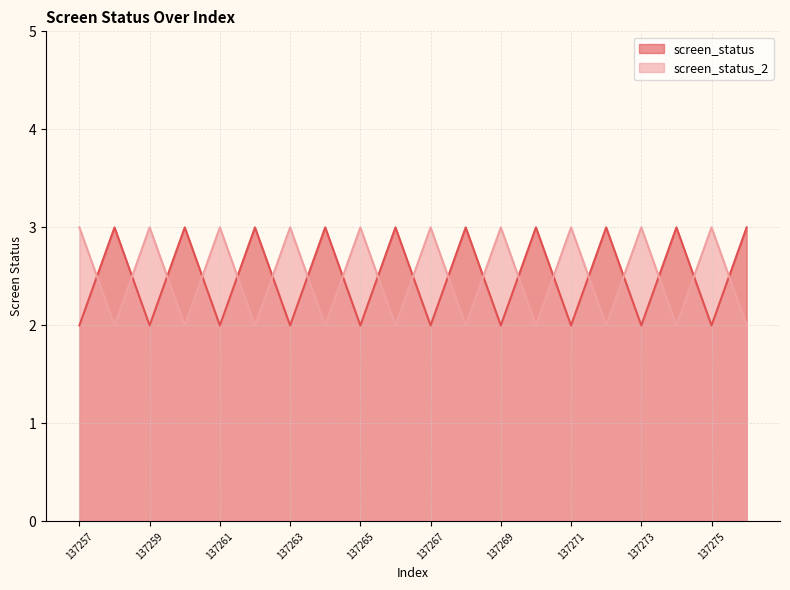

Is the value of screen_status_2 at 137268 greater than the value of screen_status at 137258?

No